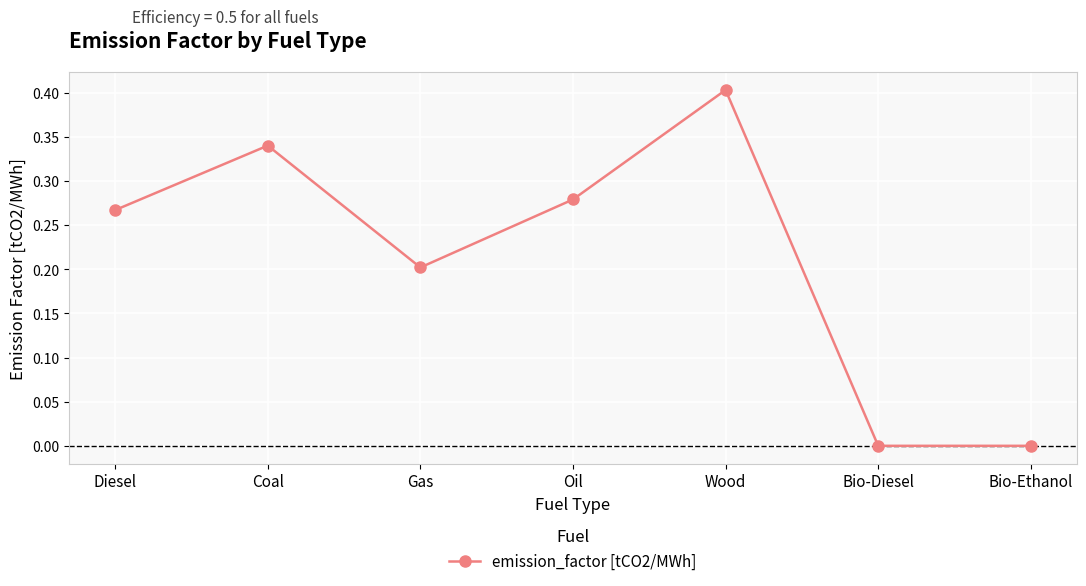

What is the sum of the values at Wood and Diesel?

0.7